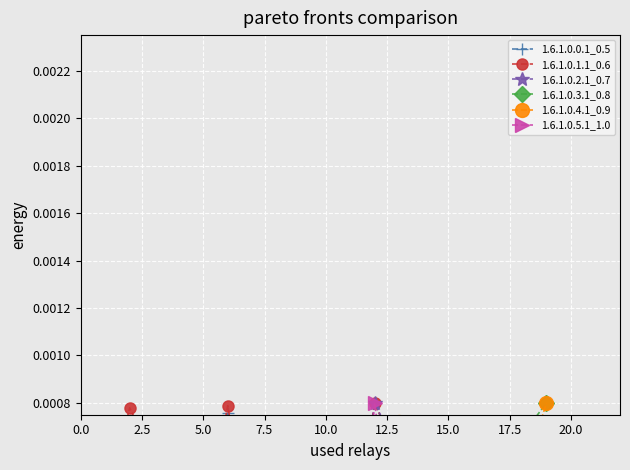

How many categories are shown in the chart?

19